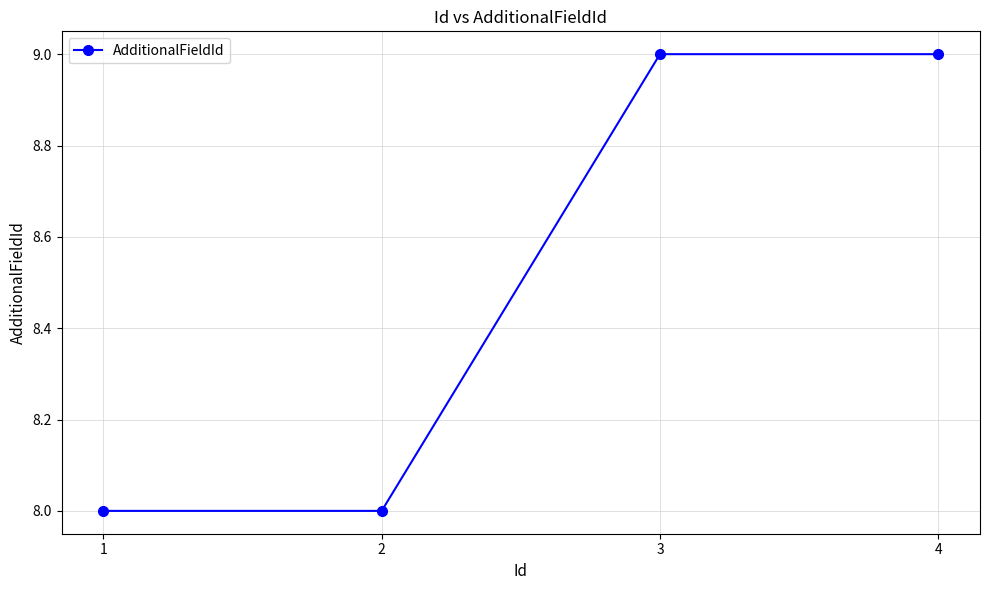

What is the value of the 4th point from the left?

9